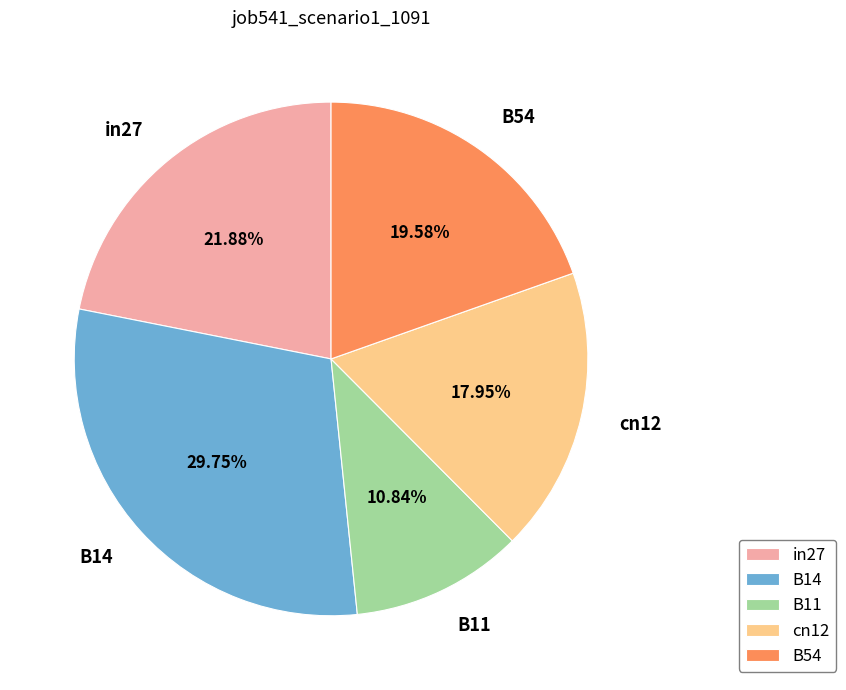

Is there a majority slice in this chart?

No